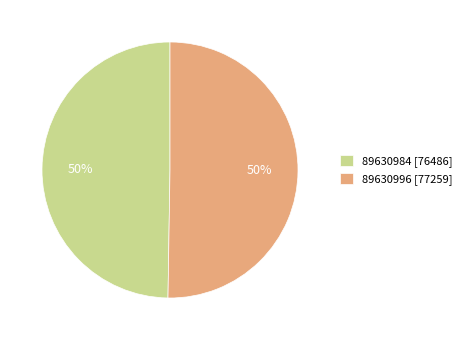

Is the sum of 89630984 and 89630996 greater than half?

Yes